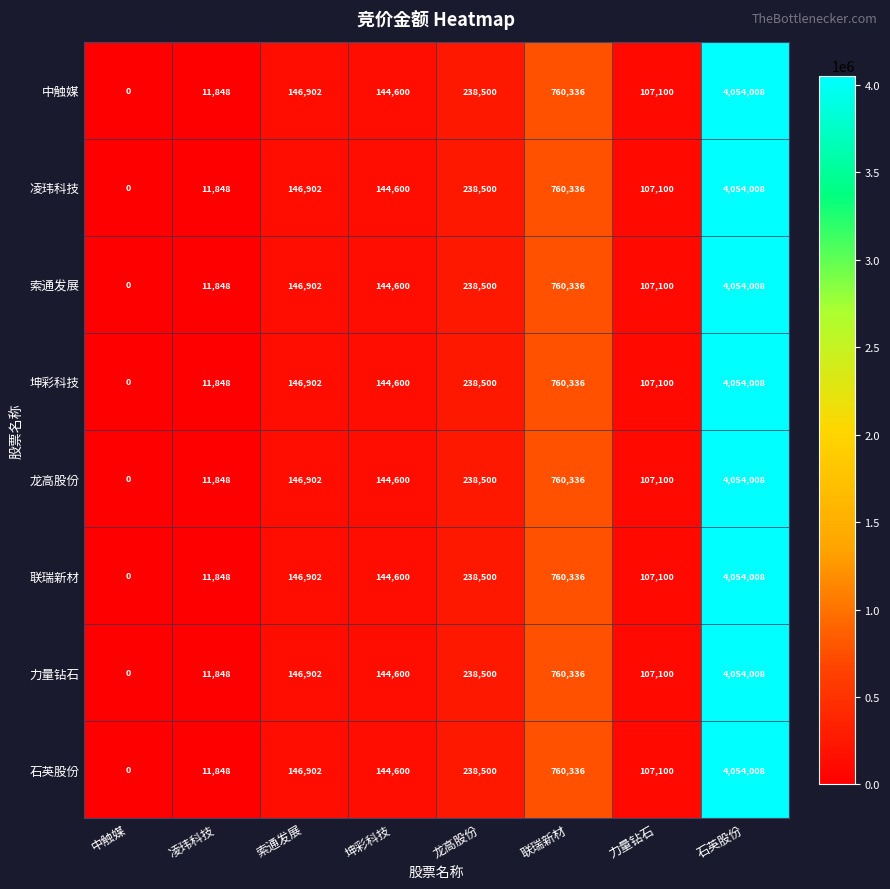

What is the average value of the 凌玮科技 series?

682912